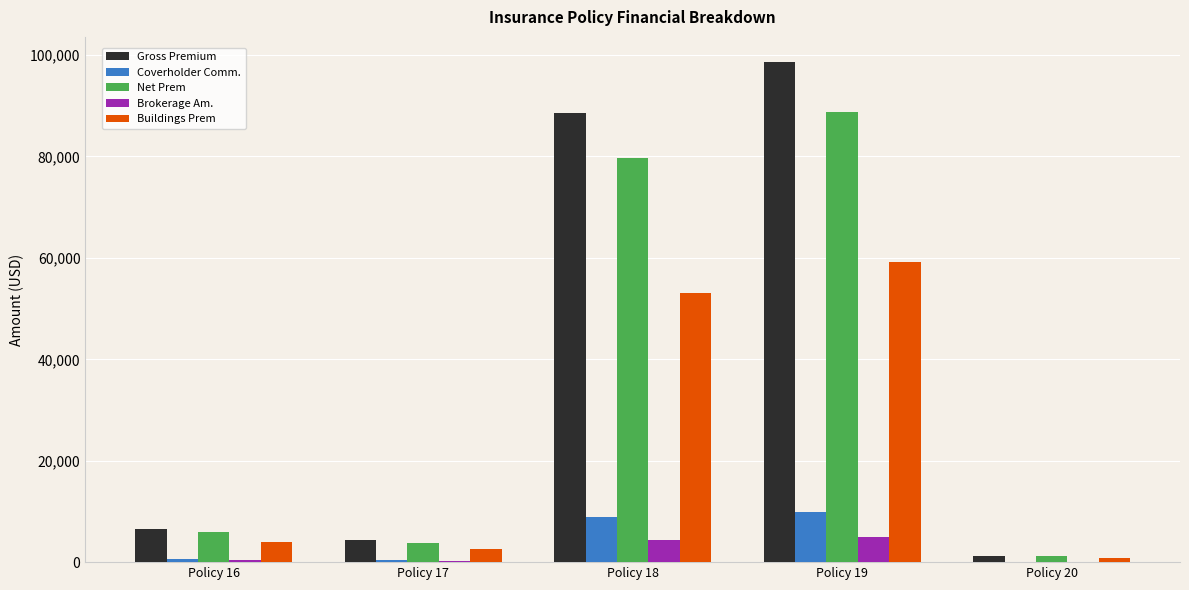

What is the maximum value shown in the chart?

98652.0